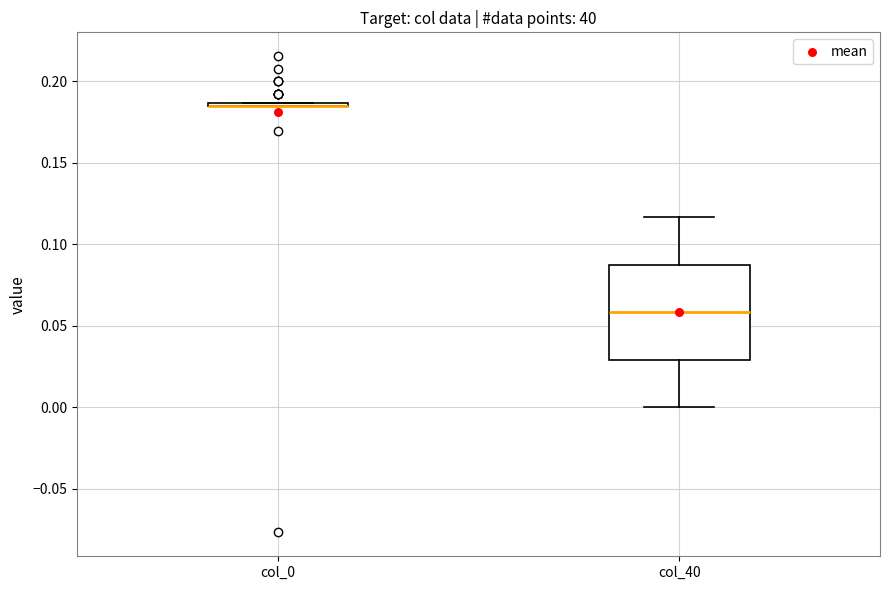

Reading left to right, read every box against the y-axis: the position of its median line, the range the box covers, and the ends of its whiskers. The values are not printed on the chart, so give them approximately, as read against the axis.

col_0: box collapsed to a line at 0.185, whiskers 0.185 to 0.185
col_40: median 0.060, box 0.030 to 0.085, whiskers 0.000 to 0.115